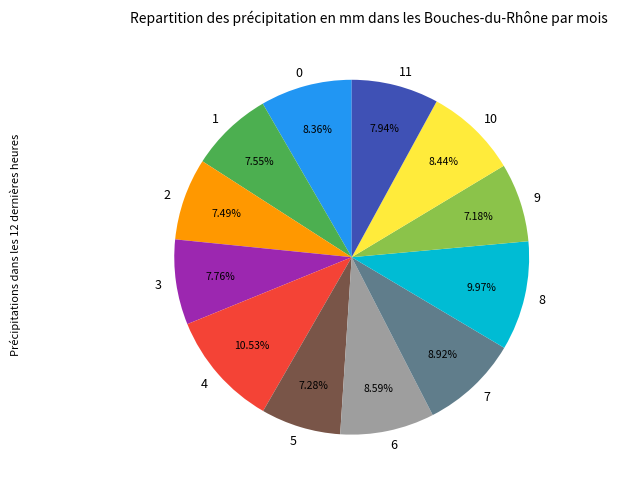

What is the largest slice in the pie chart?

4